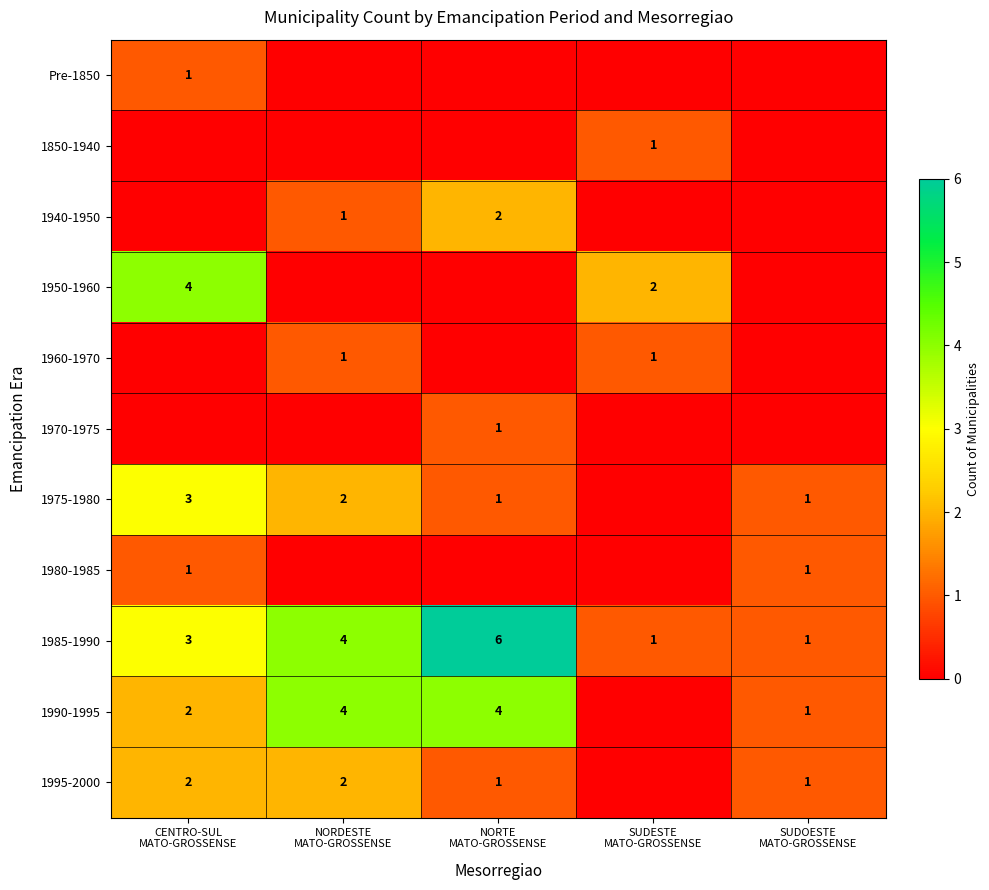

At which label is 1980-1985 closest to 0?

NORDESTE MATO-GROSSENSE